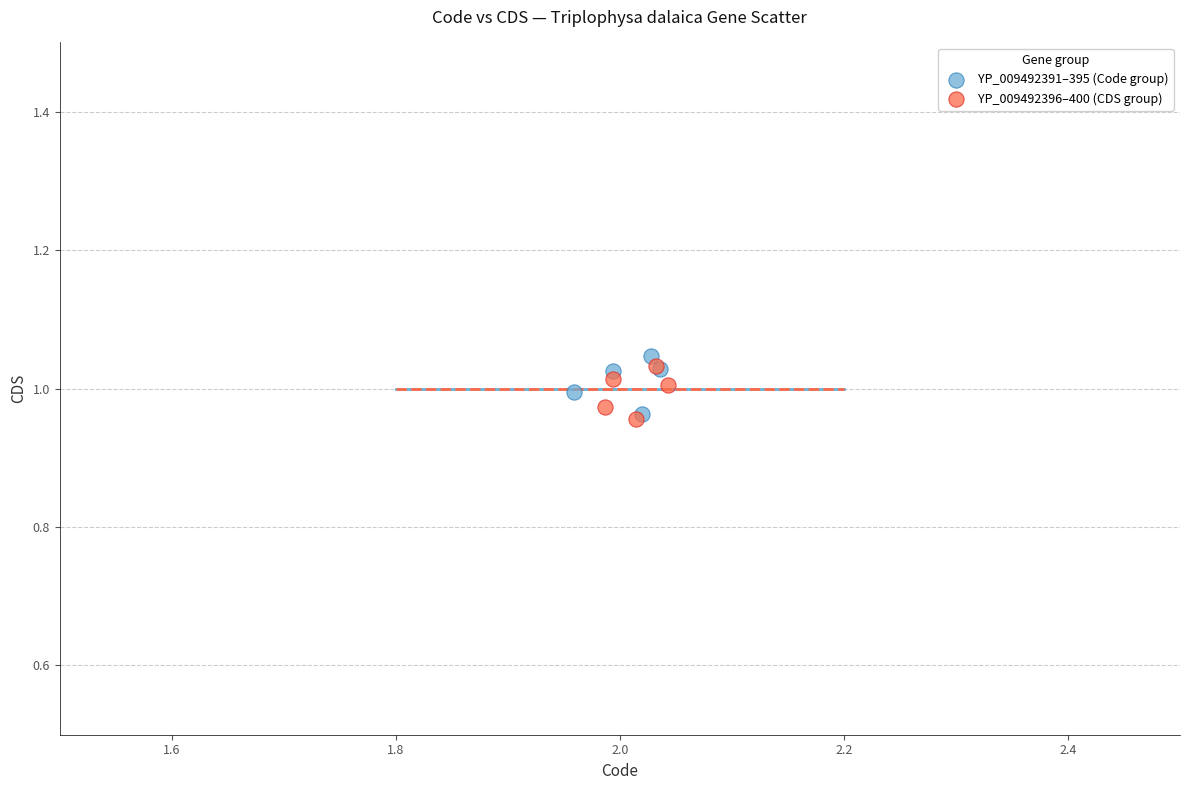

What are all the series names shown in the legend?

YP_009492391–395 (Code group), YP_009492396–400 (CDS group)